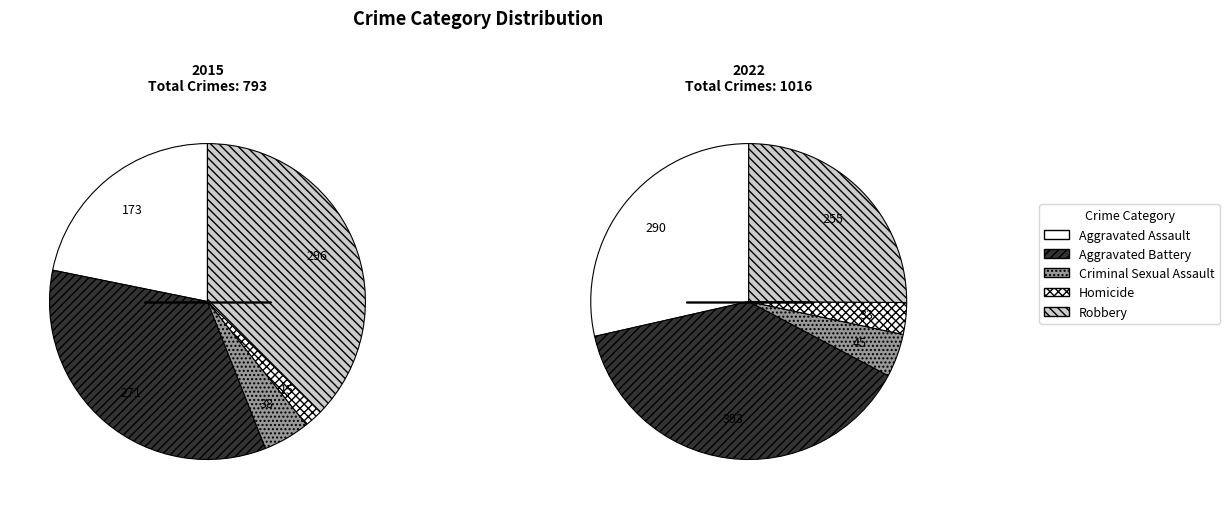

What percentage is the Homicide slice, to the nearest percent?

2%